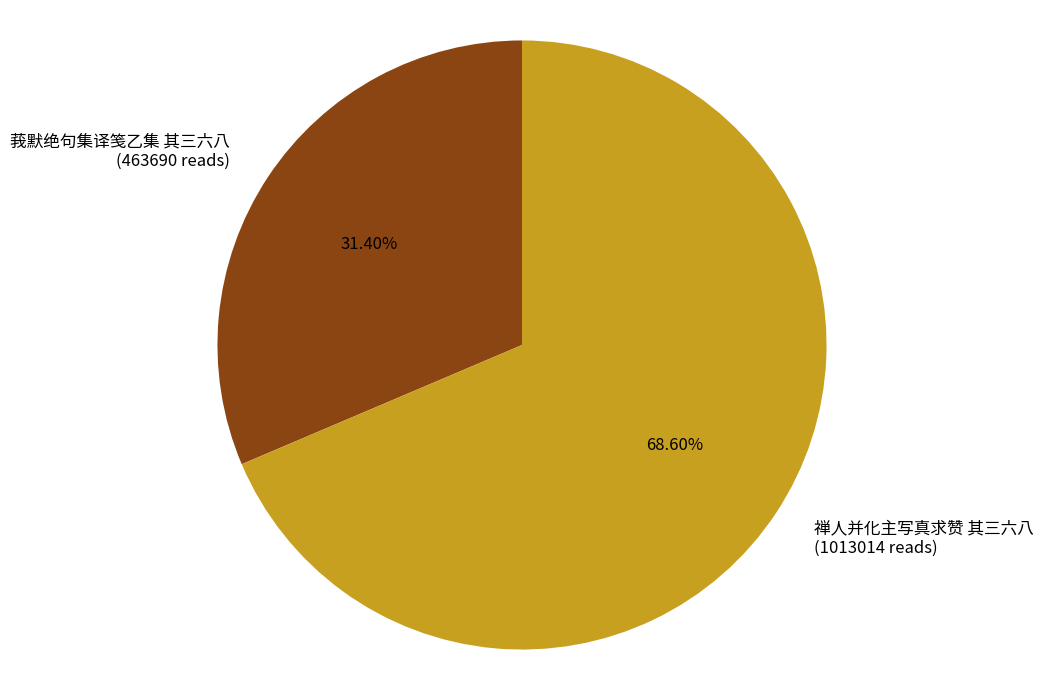

To the nearest percent, what percentage of the pie is 莪默绝句集译笺乙集 其三六八?

31%